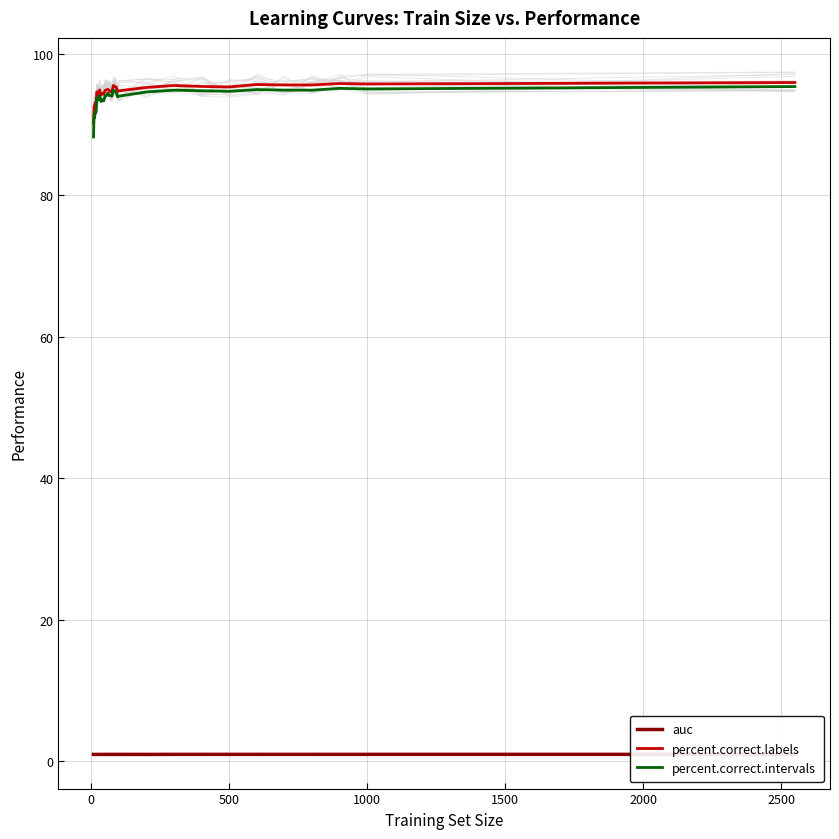

The value of auc at 10 is 1.5. True or false?

False